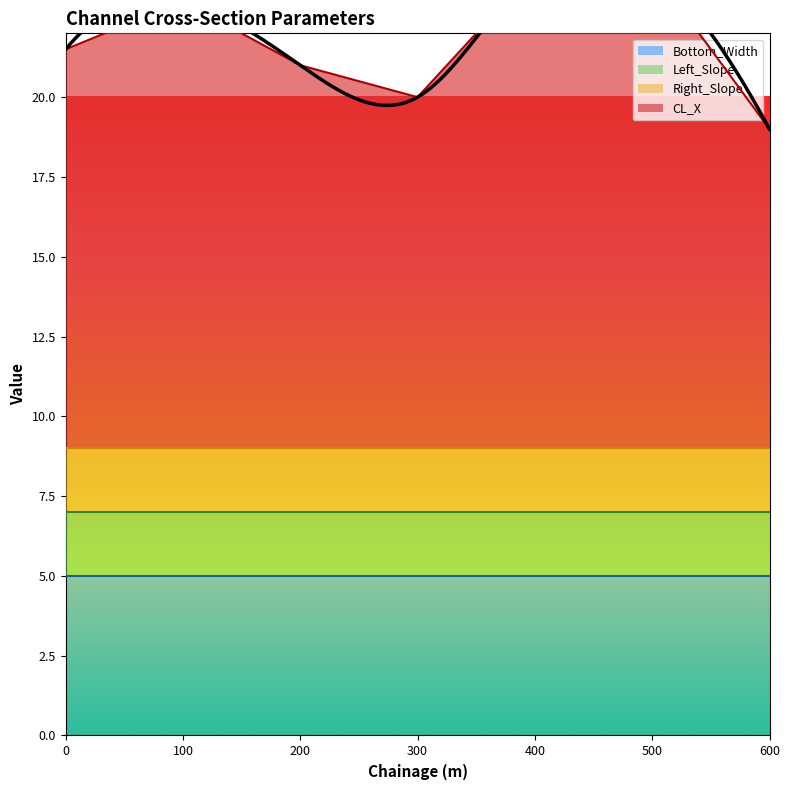

True or false: CL_X and Left_Slope intersect in this chart.

False